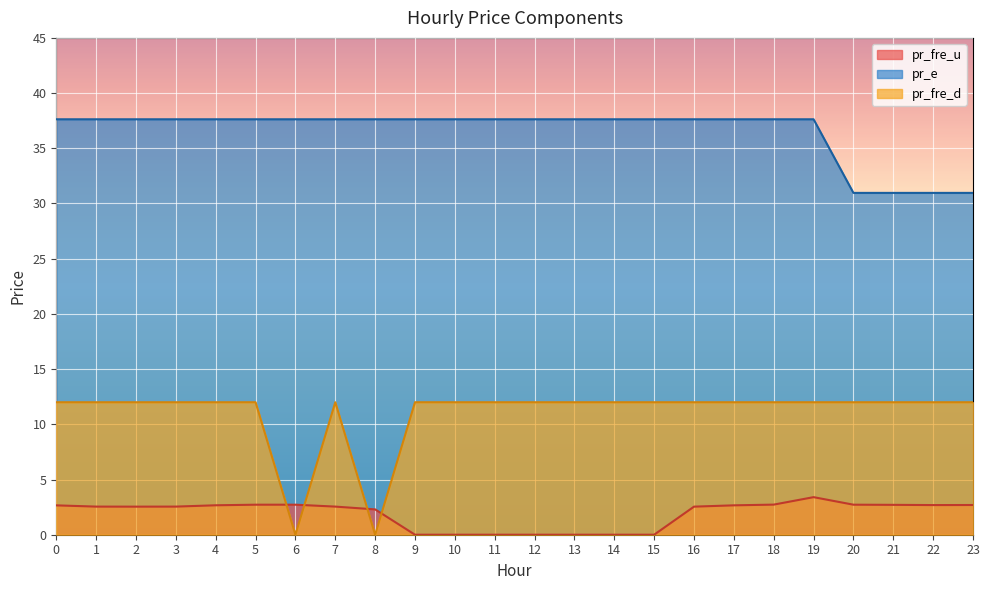

Is it true that pr_e equals 48.9 at 21?

False